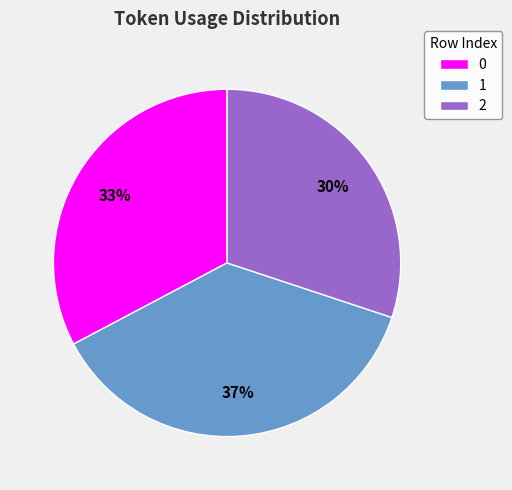

Count the number of slices in the pie.

3